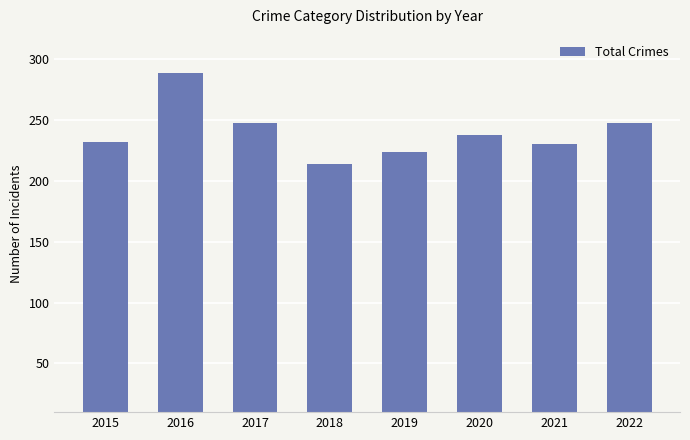

What is the sum of all values?

1923